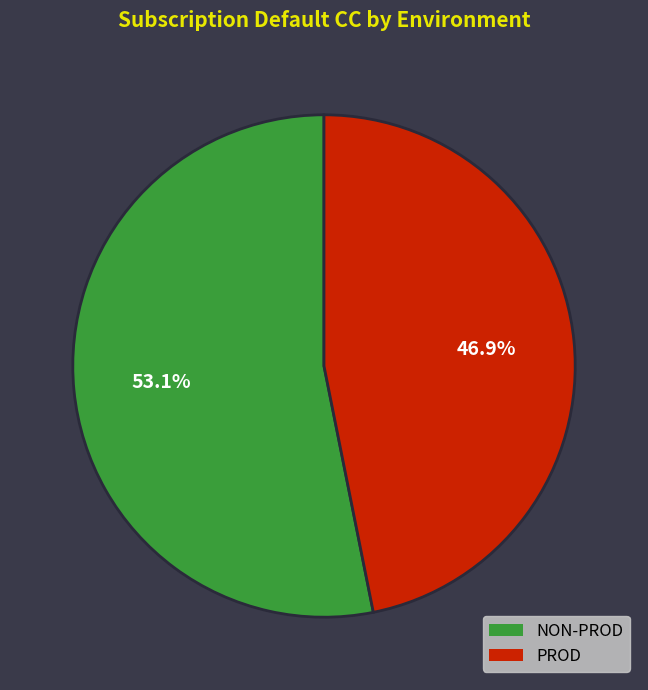

Is there a majority slice in this chart?

Yes